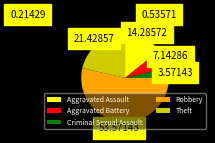

Is the sum of Robbery and Theft greater than half?

Yes